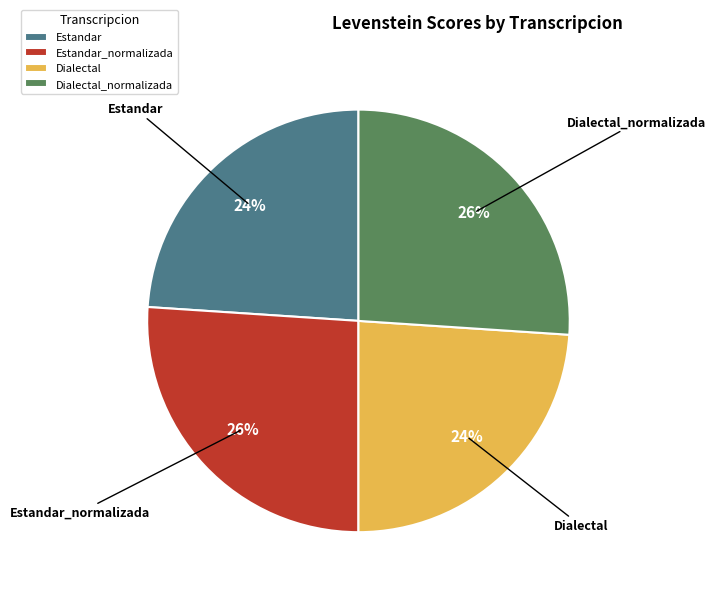

Count the number of slices in the pie.

4